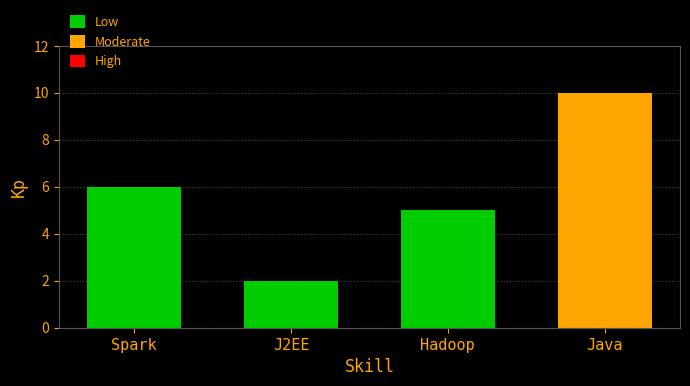

What is the change in value from Hadoop to Java?

+5